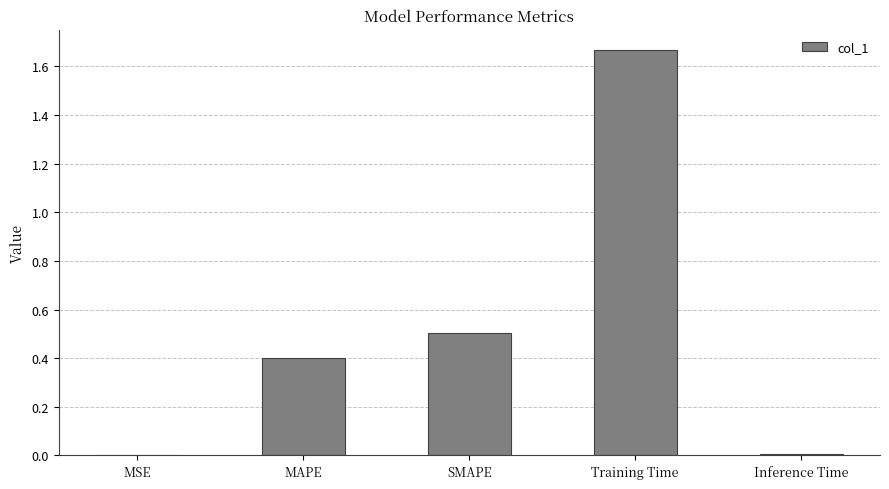

Which label corresponds to the largest value in the chart?

Training Time